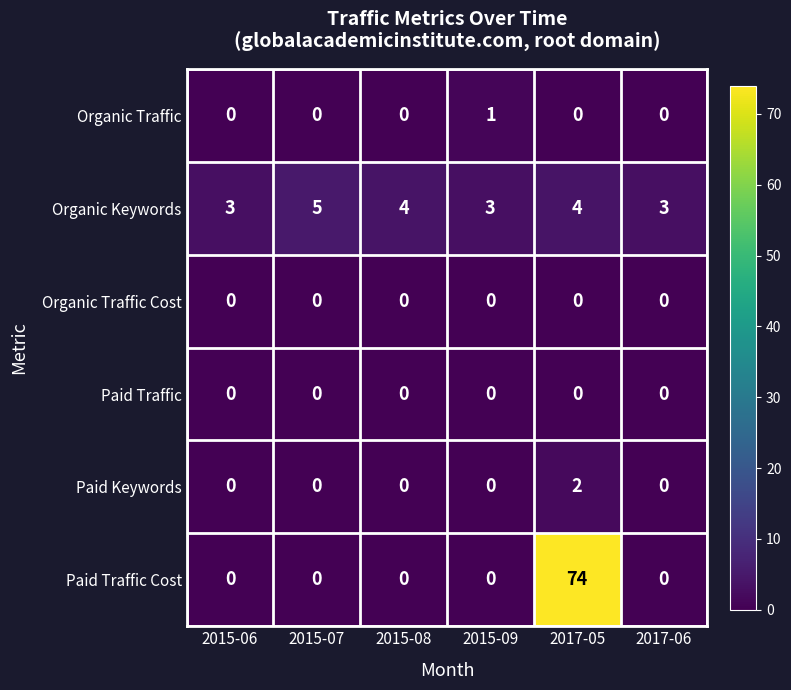

What is the approximate value of Organic Keywords at 2015-09?

3